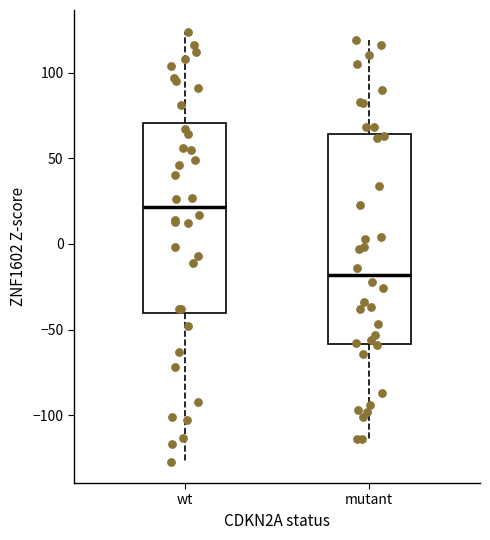

Where does the lower whisker of the box for mutant end on the y-axis? The values are not printed on the chart, so give them approximately, as read against the axis.

-115